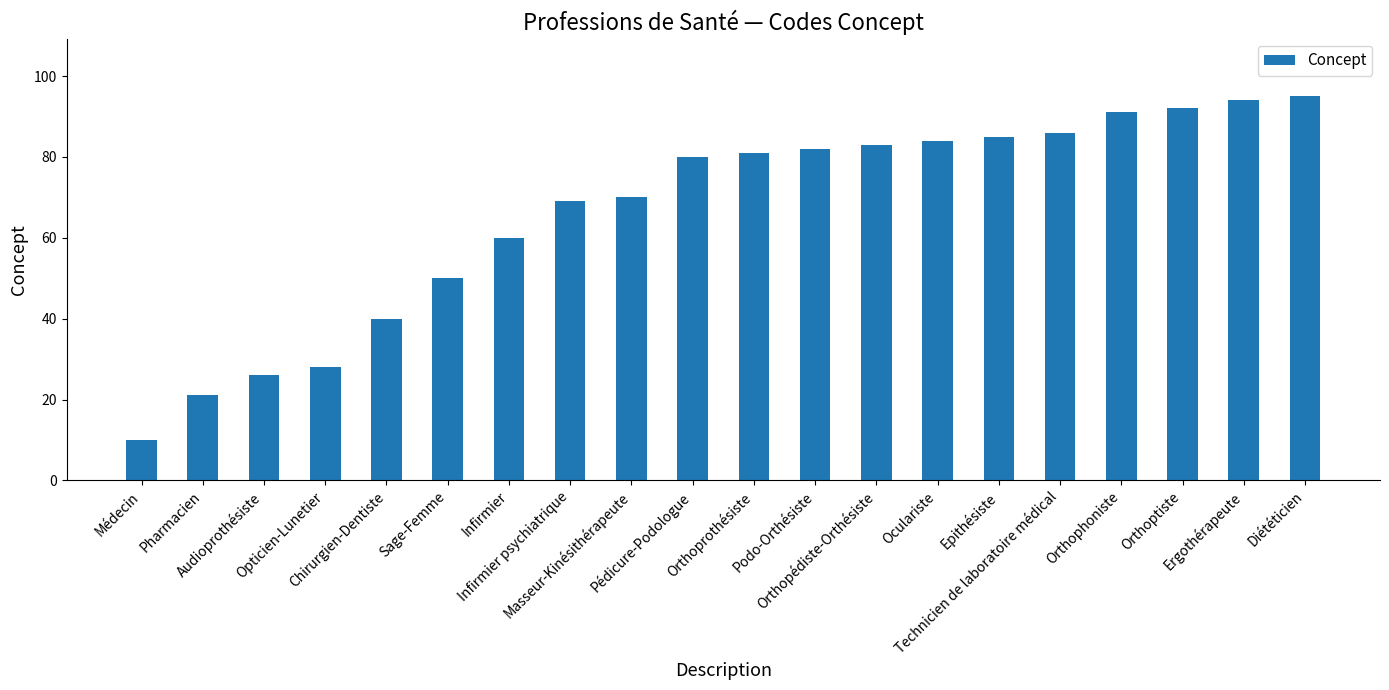

Reading right to left, transcribe all the data shown in this chart.

Diététicien=95	Ergothérapeute=94	Orthoptiste=92	Orthophoniste=91	Technicien de laboratoire médical=86	Epithésiste=85	Oculariste=84	Orthopédiste-Orthésiste=83	Podo-Orthésiste=82	Orthoprothésiste=81	Pédicure-Podologue=80	Masseur-Kinésithérapeute=70	Infirmier psychiatrique=69	Infirmier=60	Sage-Femme=50	Chirurgien-Dentiste=40	Opticien-Lunetier=28	Audioprothésiste=26	Pharmacien=21	Médecin=10